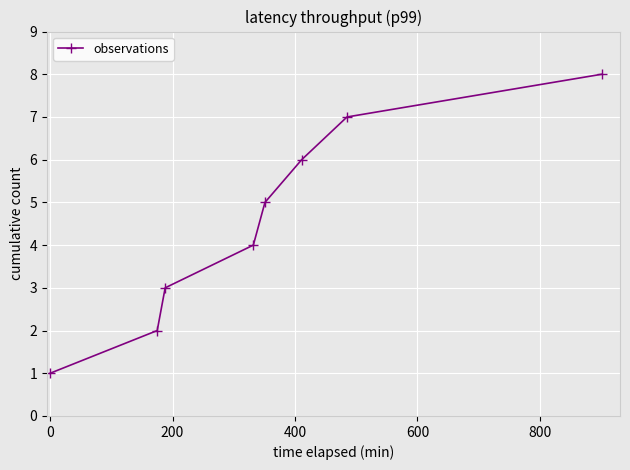

How many distinct data groups are displayed?

1